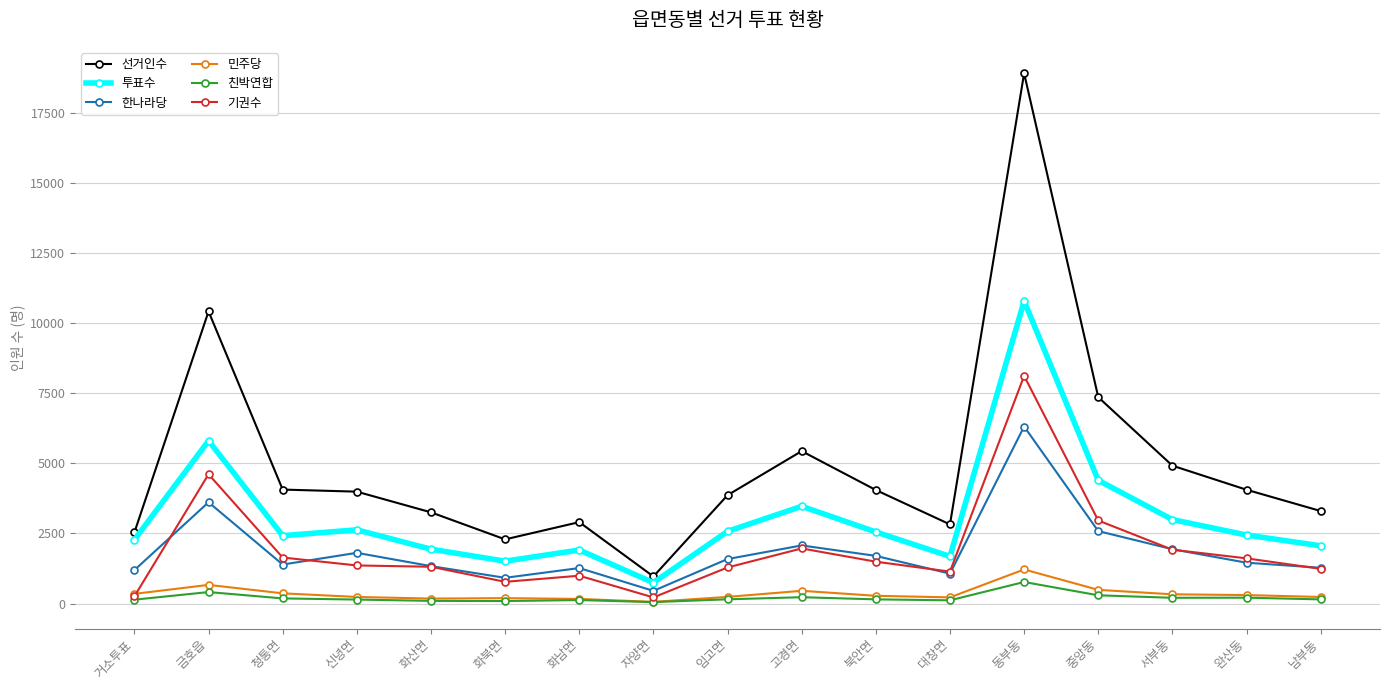

Which series has the widest spread of values?

선거인수